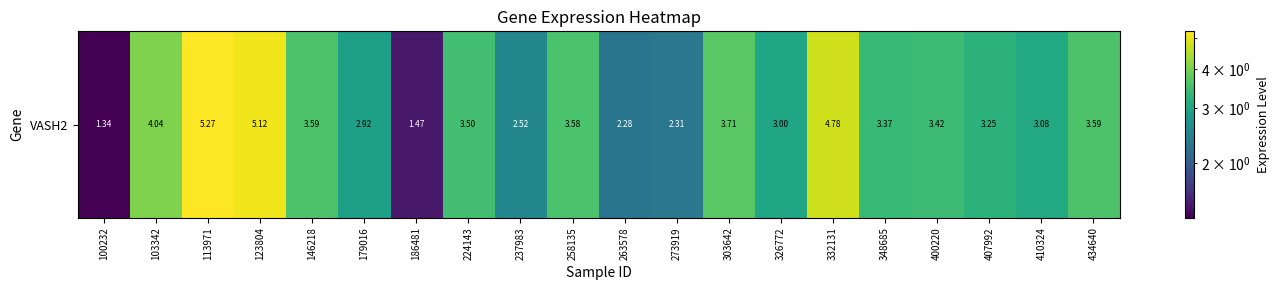

Reading left to right, what are all the values shown in this chart?

1.3	4.0	5.3	5.1	3.6	2.9	1.5	3.5	2.5	3.6	2.3	2.3	3.7	3.0	4.8	3.4	3.4	3.2	3.1	3.6